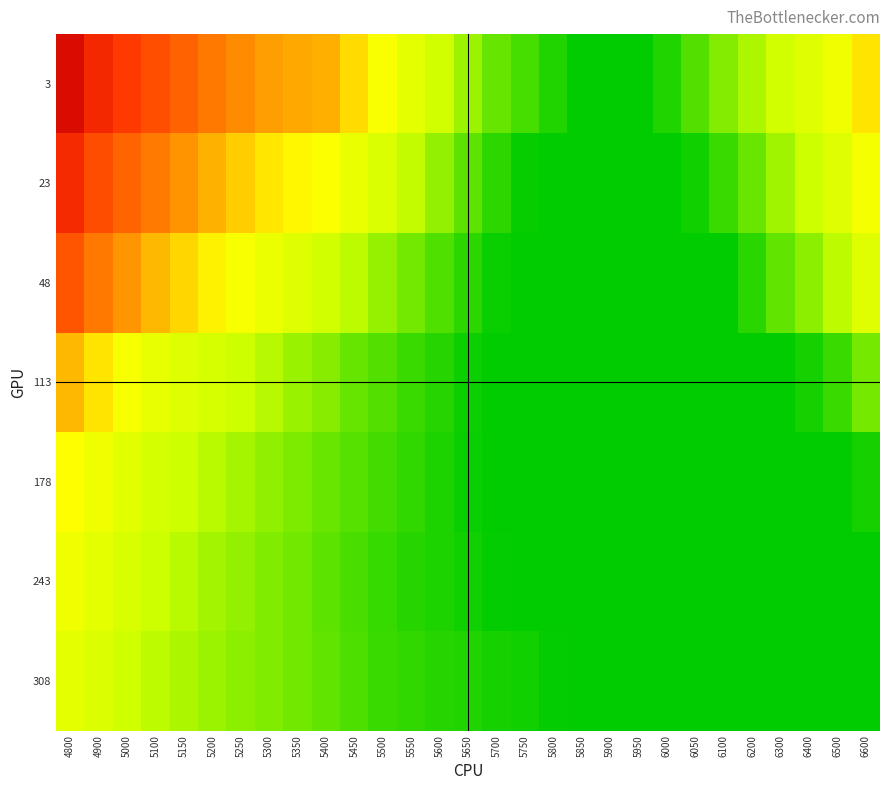

At which category is the sum across all series the highest?

4800